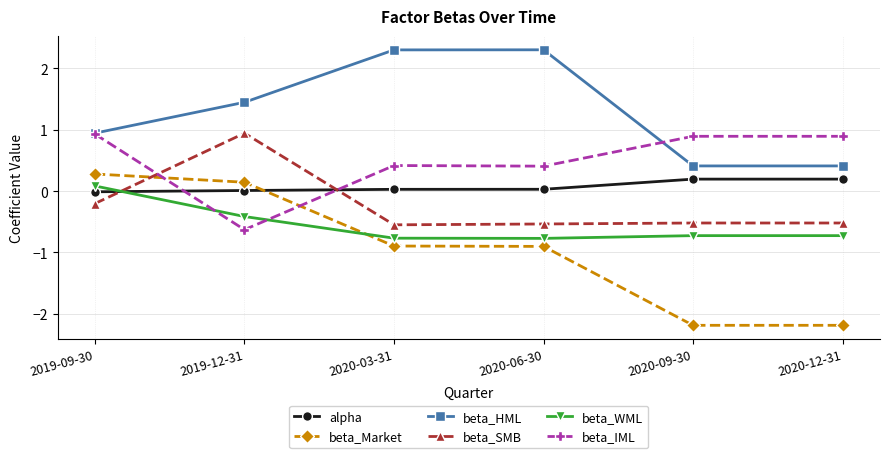

Which series has the largest total across all categories?

beta_HML